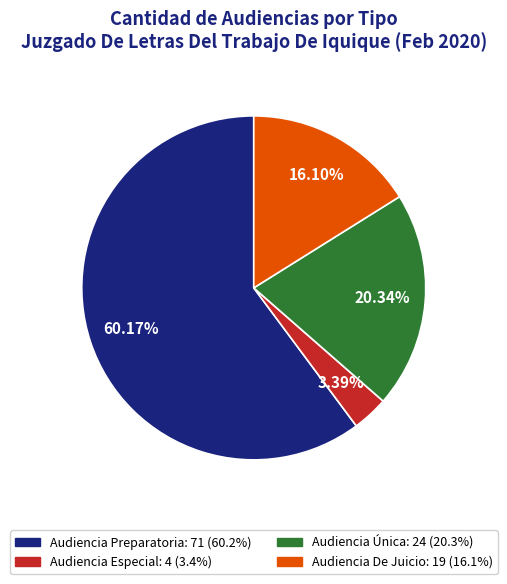

Combined, what portion of the pie is Audiencia Única and Audiencia Preparatoria?

80.5%